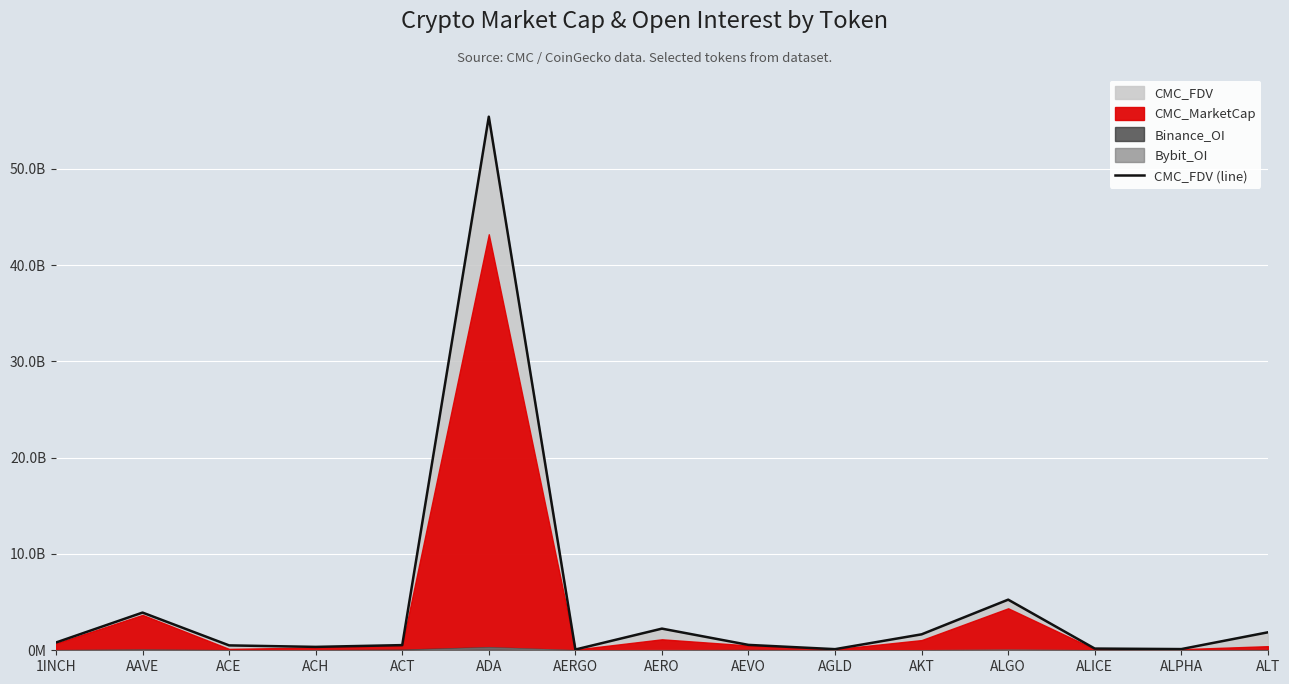

What is the change in value from ACH to ALICE?

-174732047.2